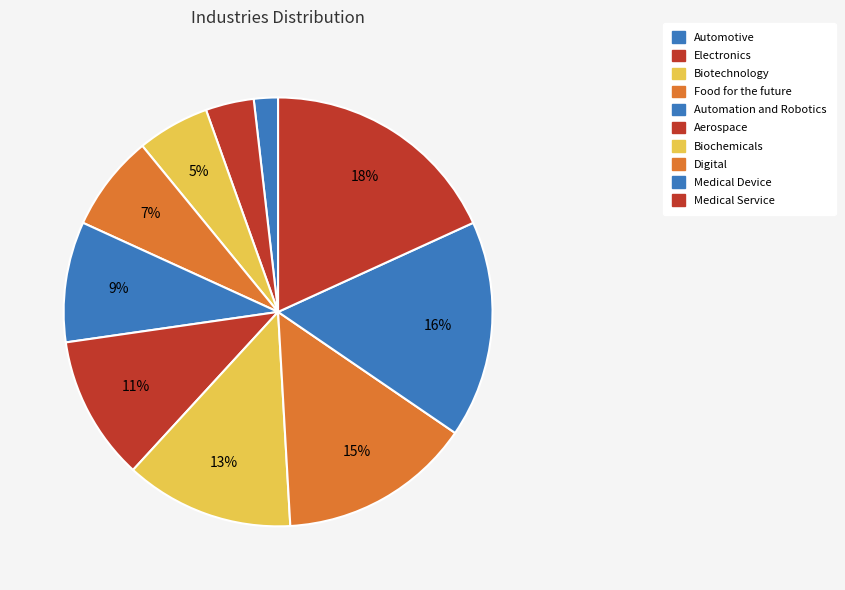

How many segments does this pie chart have?

10